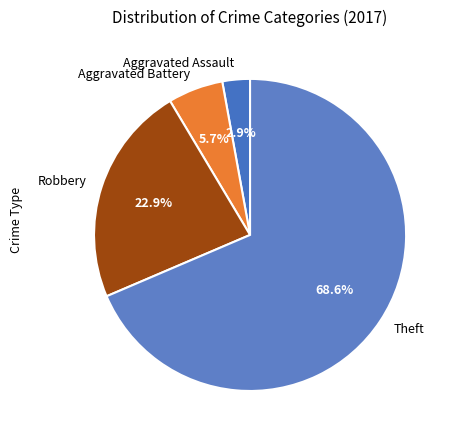

What is the total percentage of Theft and Robbery?

91.4%